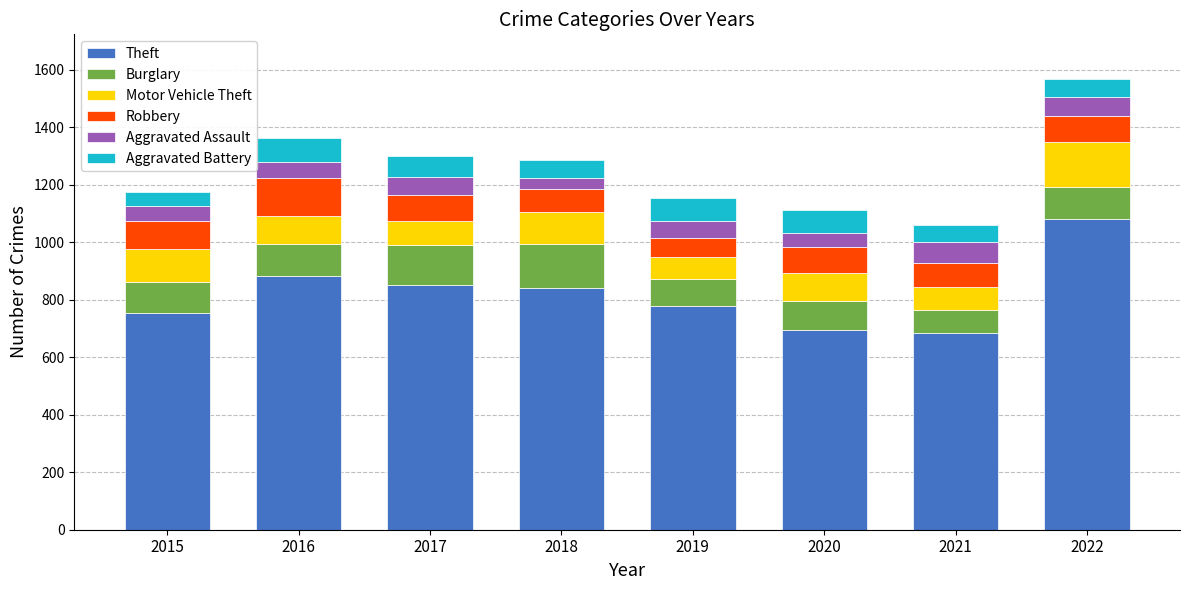

What is the minimum value for Theft?

684